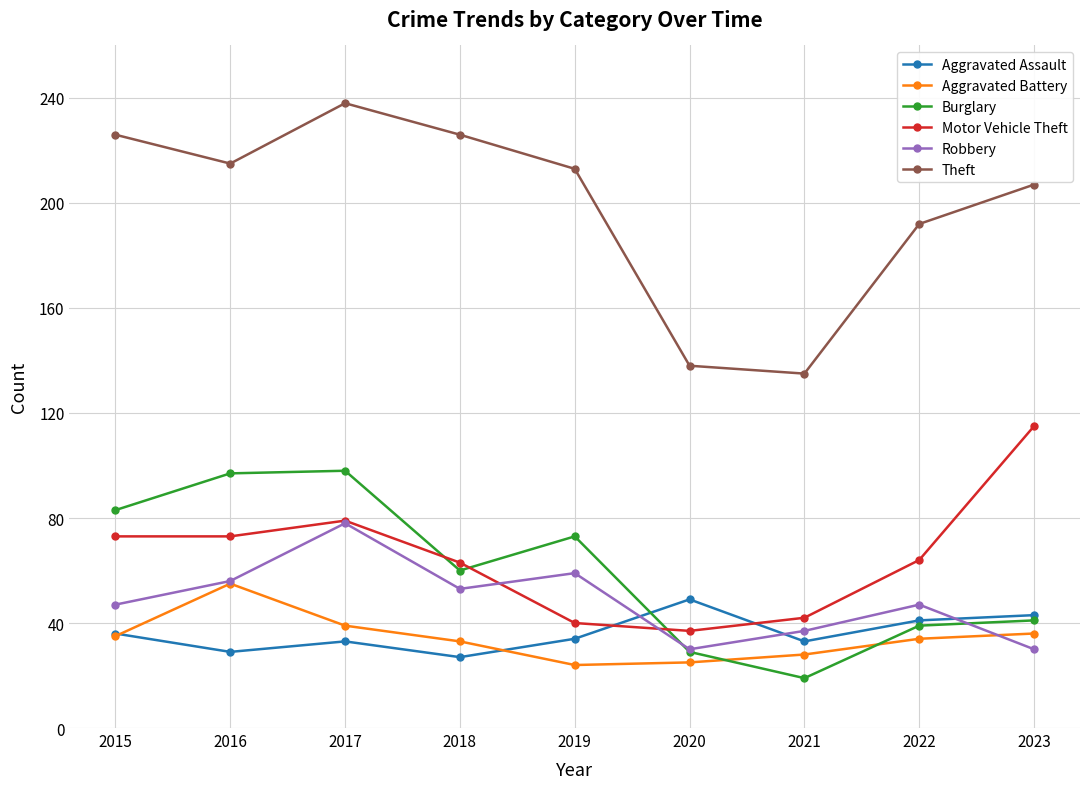

What is the lowest value of the Aggravated Battery series?

24